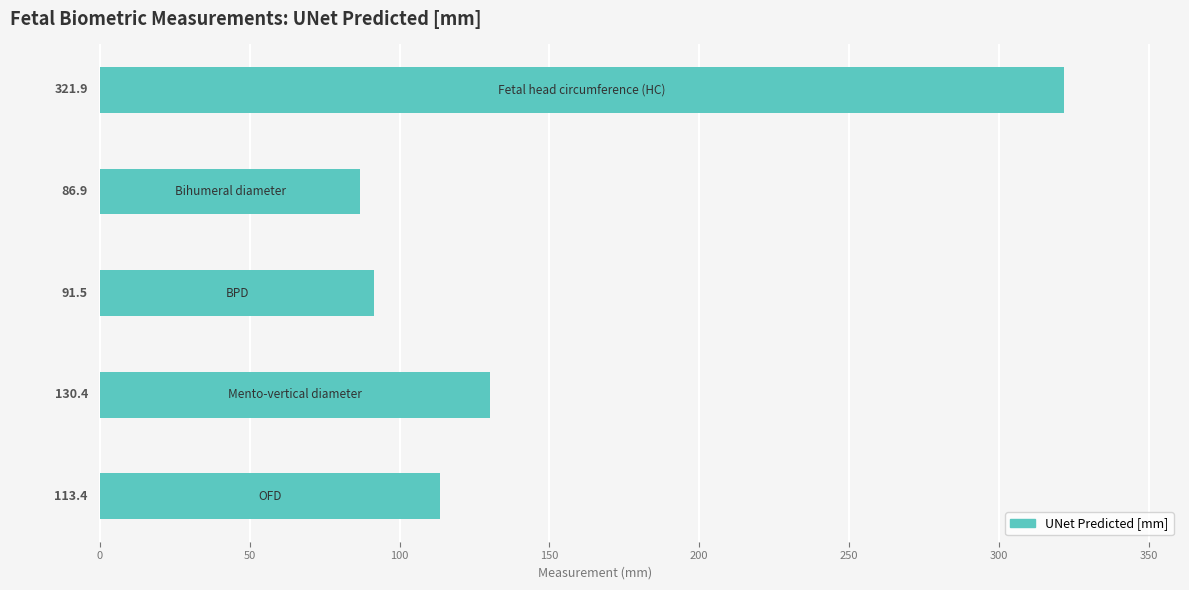

What is the sum of all values?

744.1